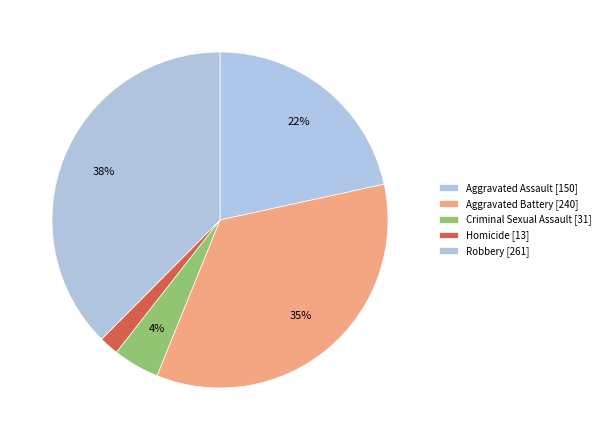

Does any single category account for the majority?

No